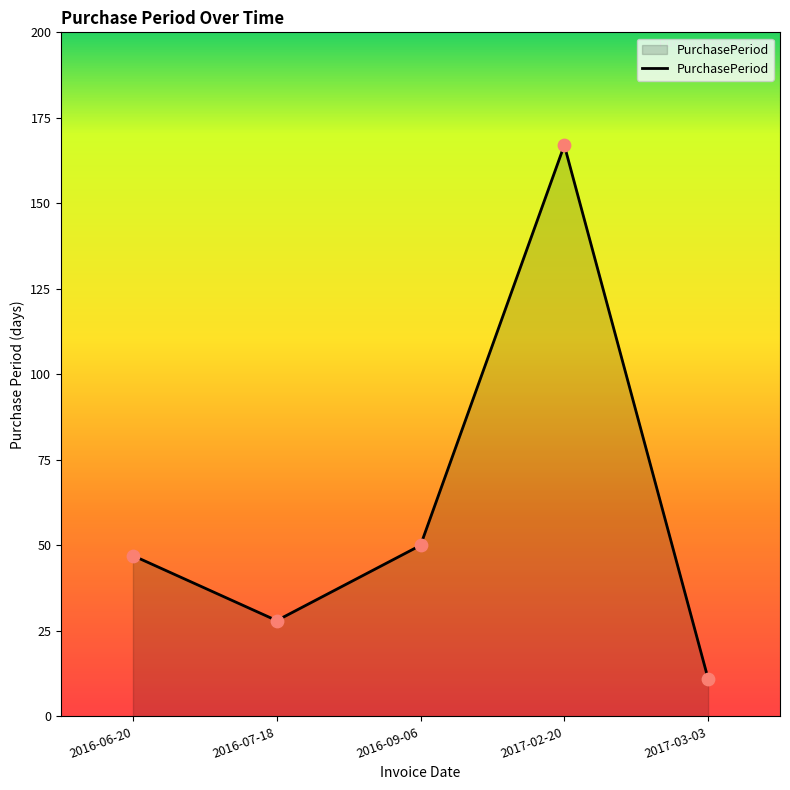

What is the change in value from 2016-09-06 to 2017-03-03?

-39